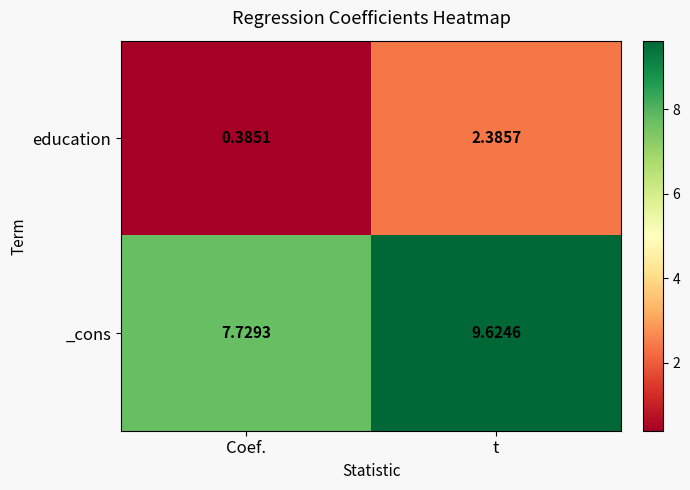

Which label corresponds to the largest value in the chart?

t